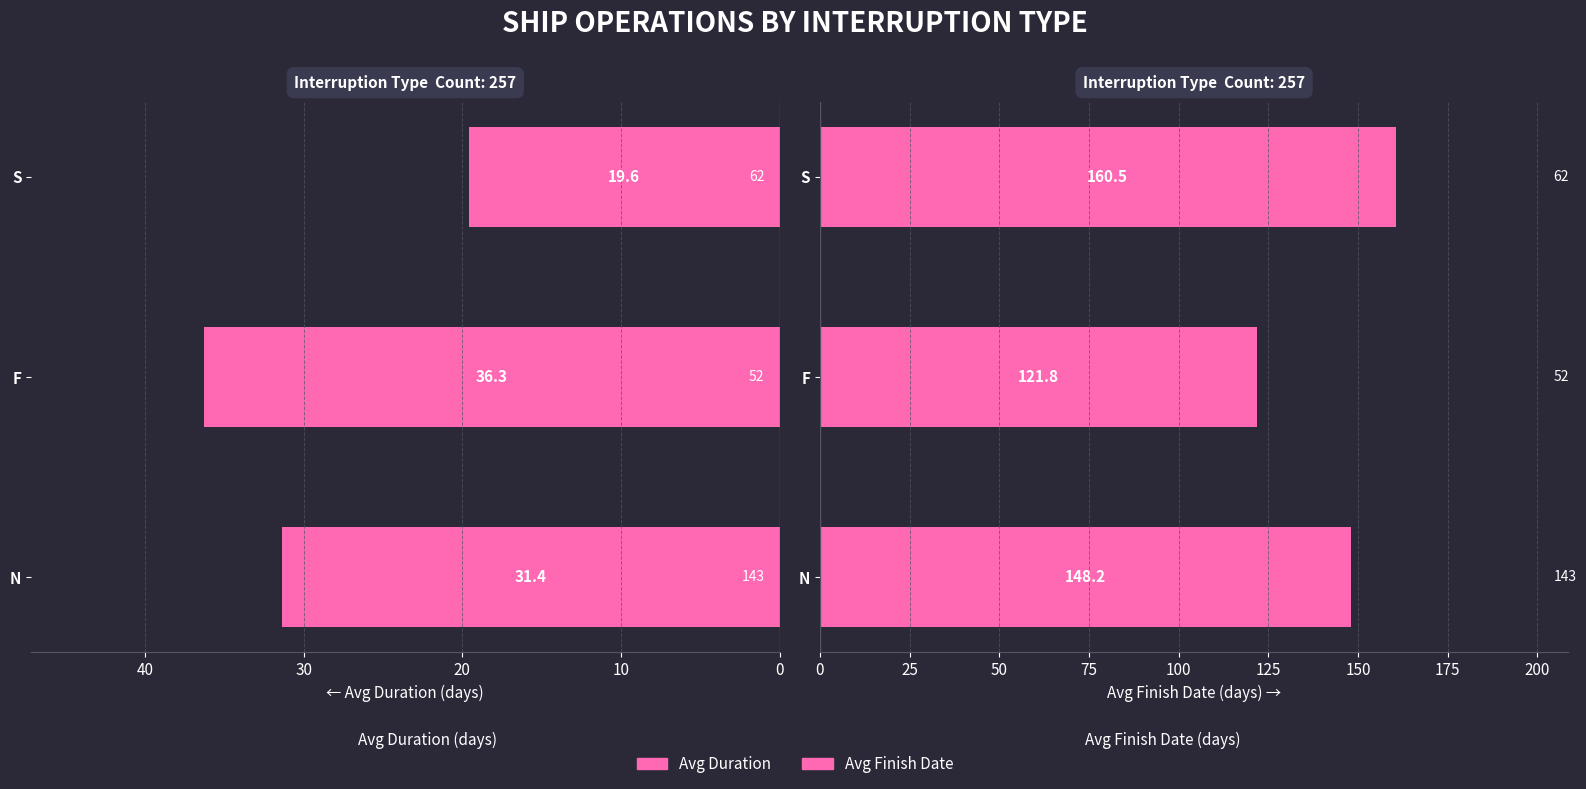

What is the maximum value shown in the chart?

160.5